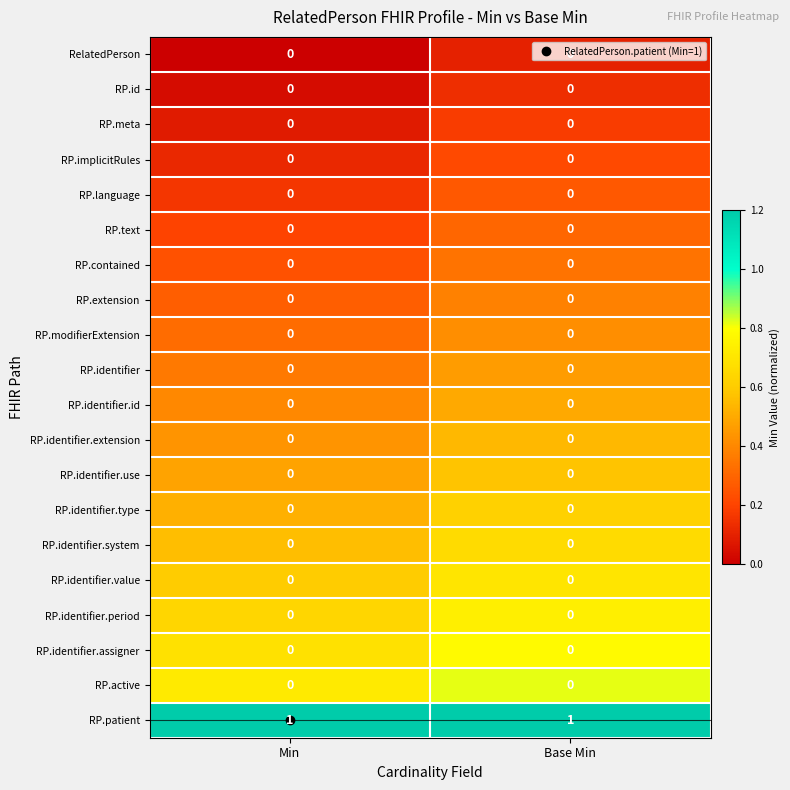

The value of RP.identifier.type at Base Min is 0. True or false?

True